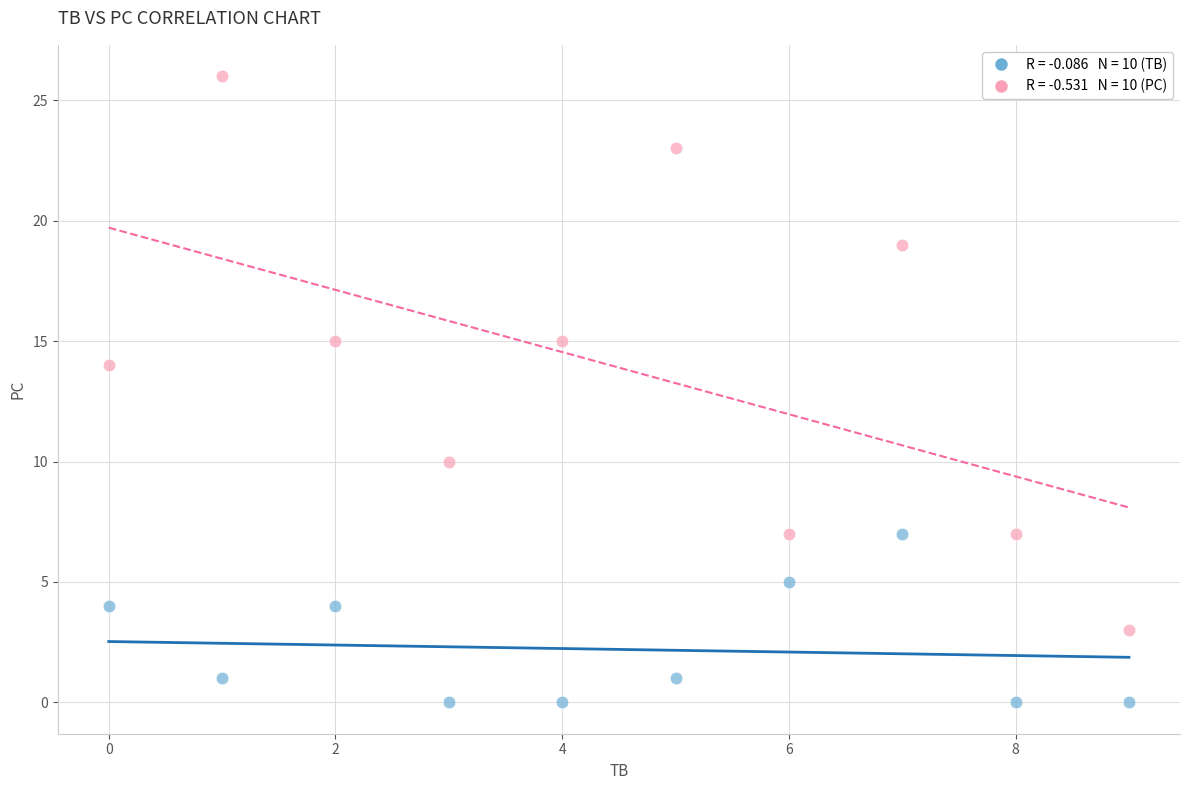

Across all series, what Y value is closest to 13?

14